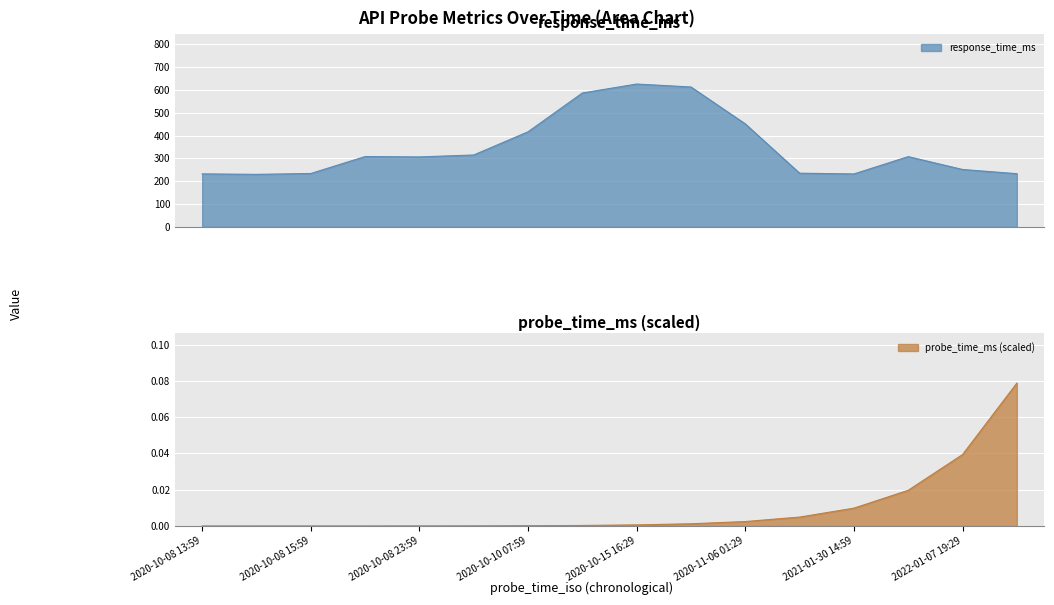

Rank the categories by response_time_ms value from lowest to highest.

2020-10-08 14:29, 2021-01-30 14:59, 2020-10-08 13:59, 2023-04-09 01:59, 2020-10-08 15:59, 2020-12-04 13:59, 2022-01-07 19:29, 2020-10-08 23:59, 2021-05-24 16:29, 2020-10-08 18:29, 2020-10-09 10:29, 2020-10-10 07:59, 2020-11-06 01:29, 2020-10-12 02:59, 2020-10-22 19:29, 2020-10-15 16:29